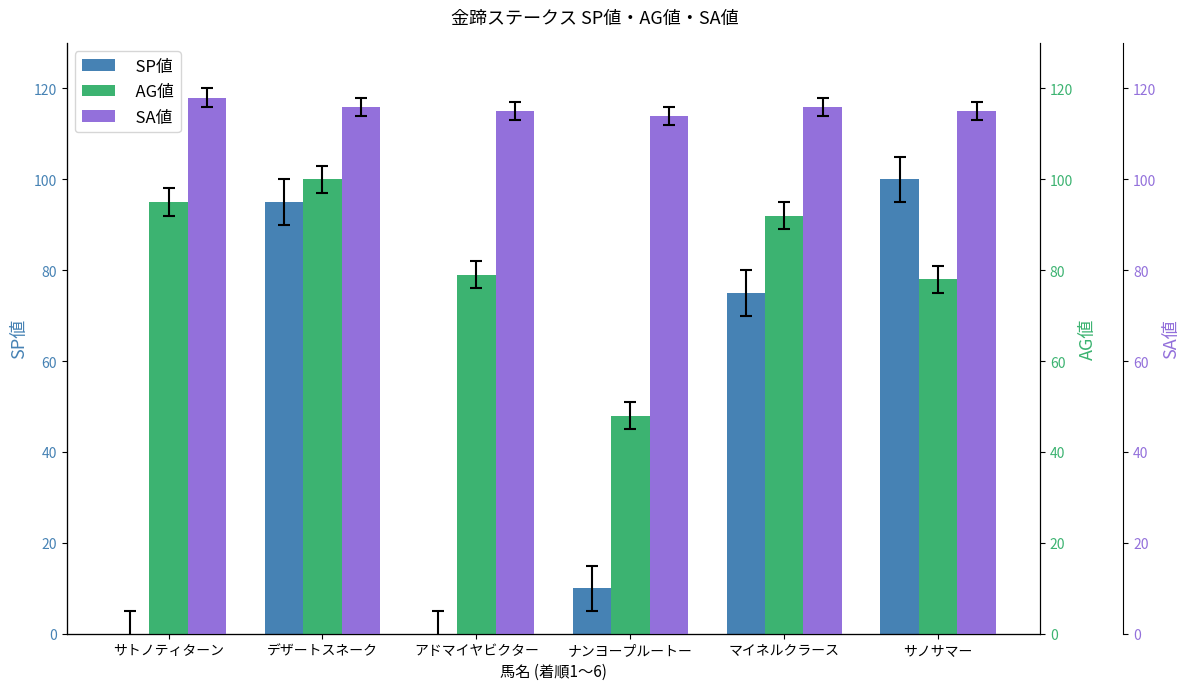

The value of SA値 at デザートスネーク is 116. True or false?

True